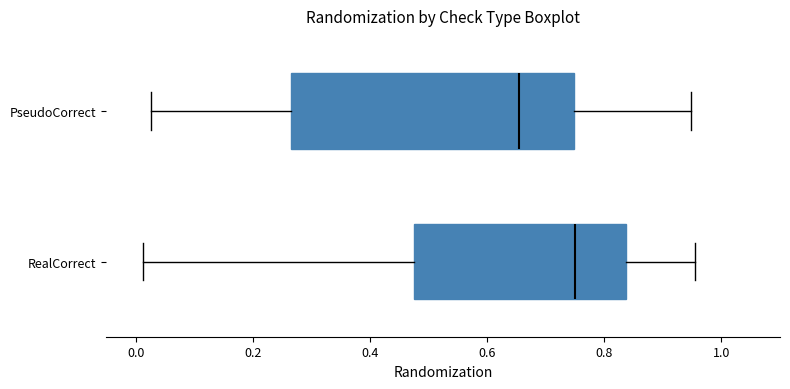

Which box has the furthest to the right median line?

RealCorrect